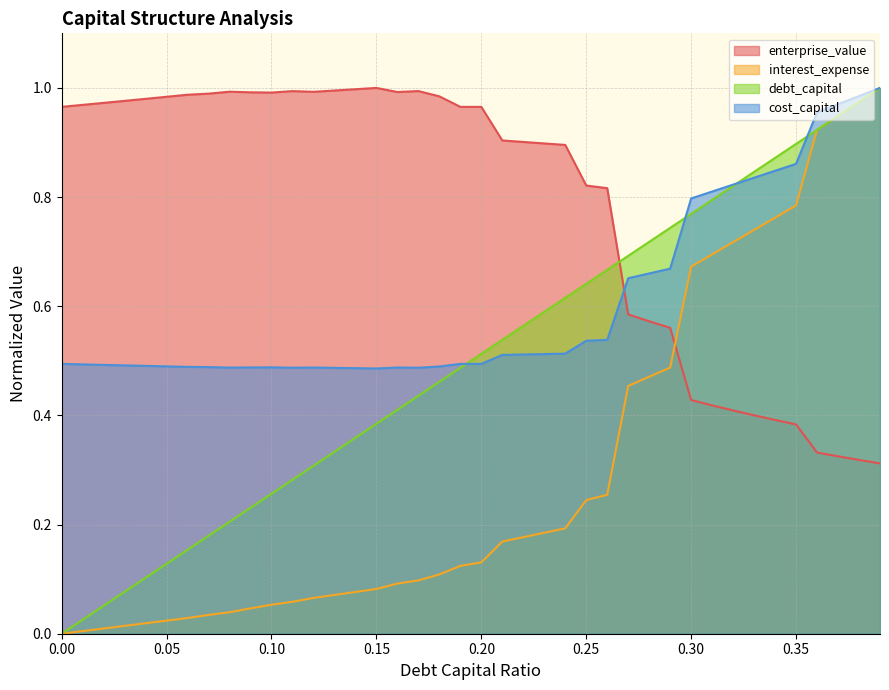

What is the difference between the maximum and second lowest values in the debt_capital series?

1.0